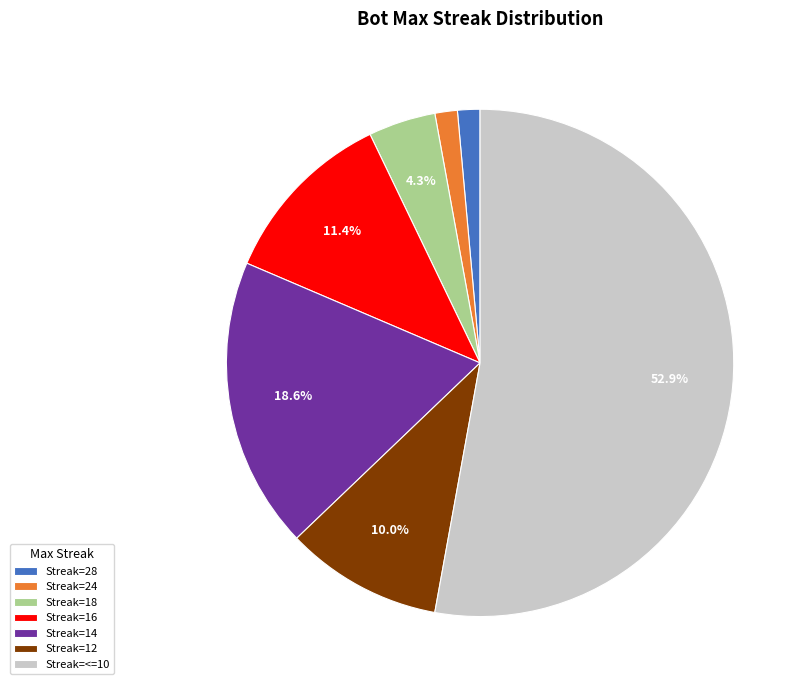

Combined, do Streak=24 and Streak=18 account for over 50%?

No